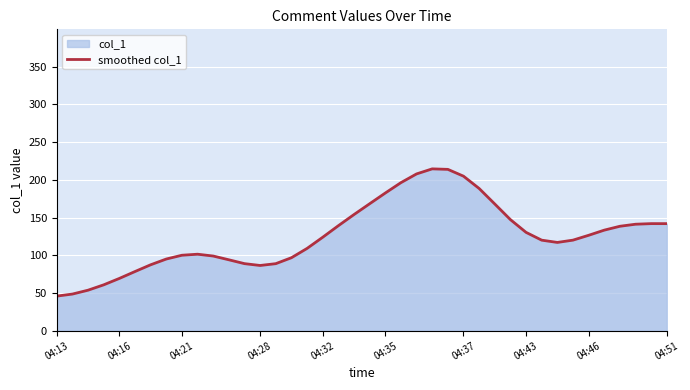

What is the greatest value displayed?

214.5